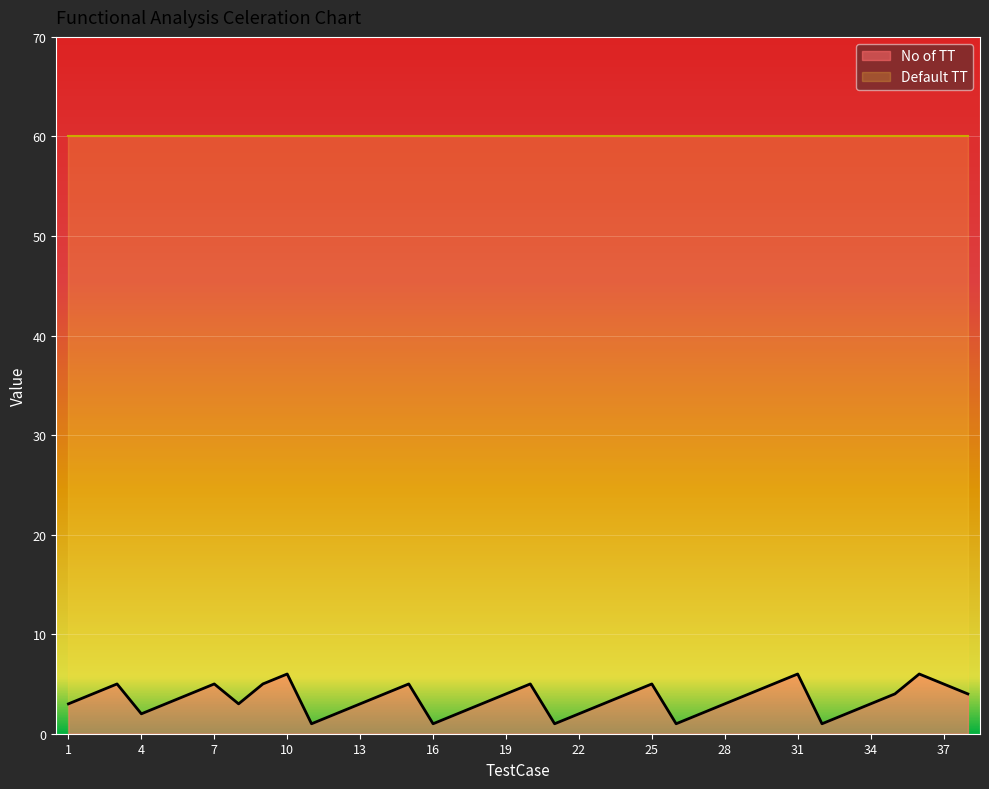

What is the difference between the maximum and minimum values?

5